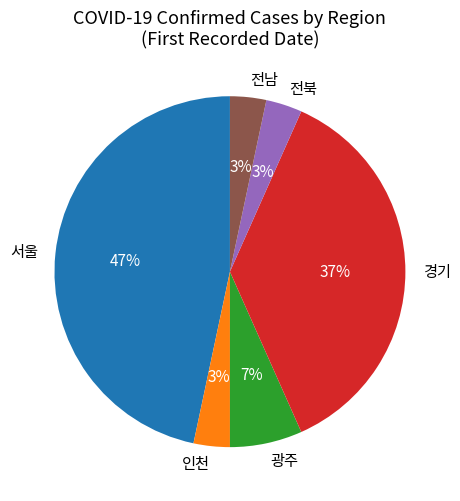

To the nearest percent, what is the average slice percentage?

17%